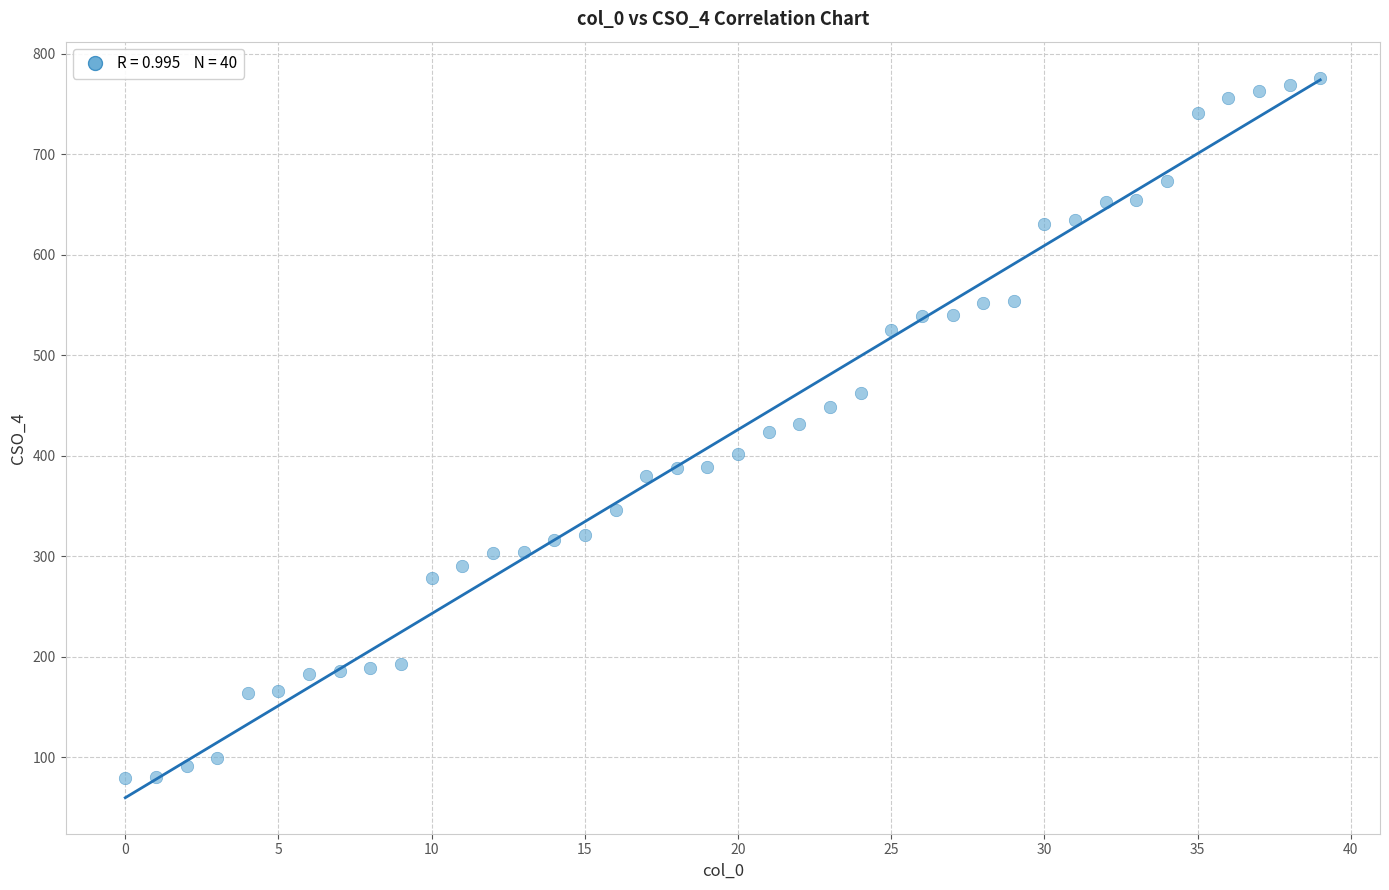

What is the range of Y values (max minus min)?

697